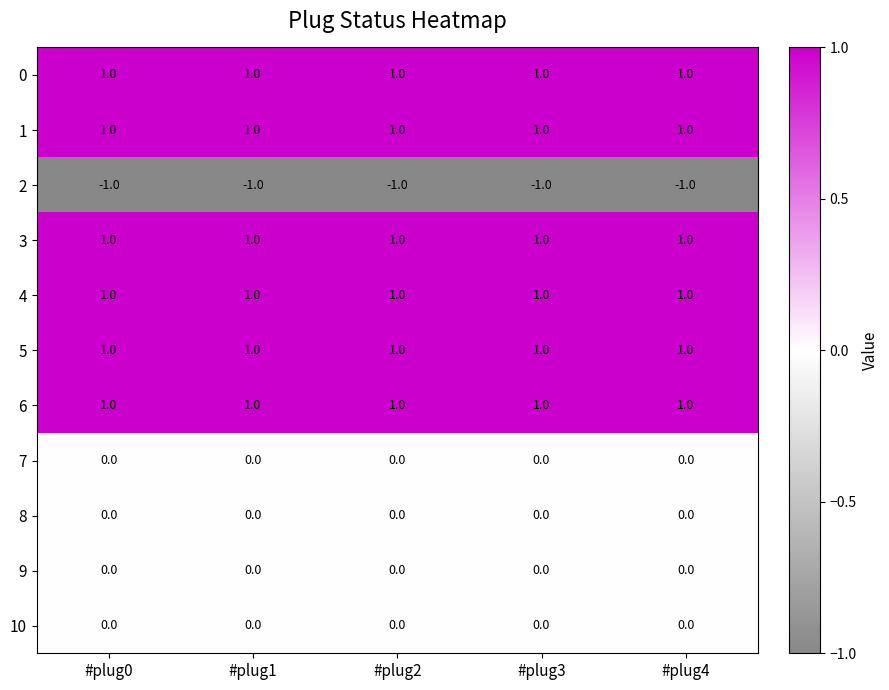

Is it true that 6 equals 1 at #plug3?

True